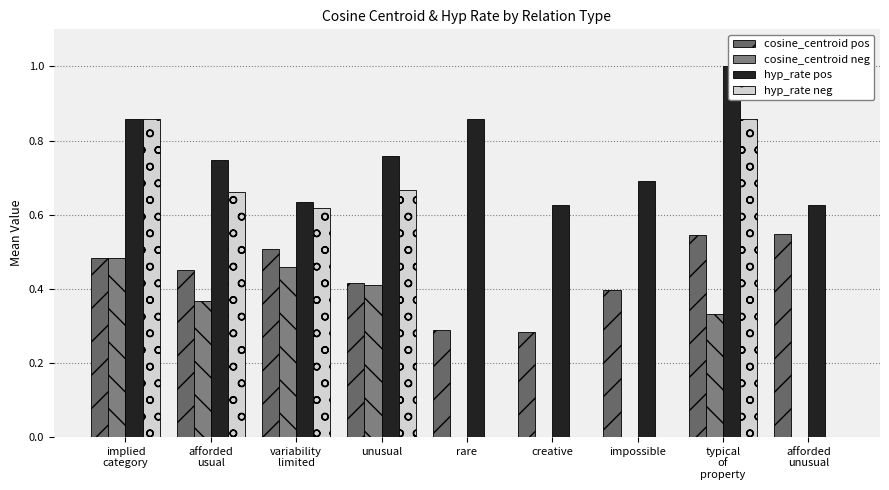

What is the spread (max minus min) of values at afforded
unusual?

0.6